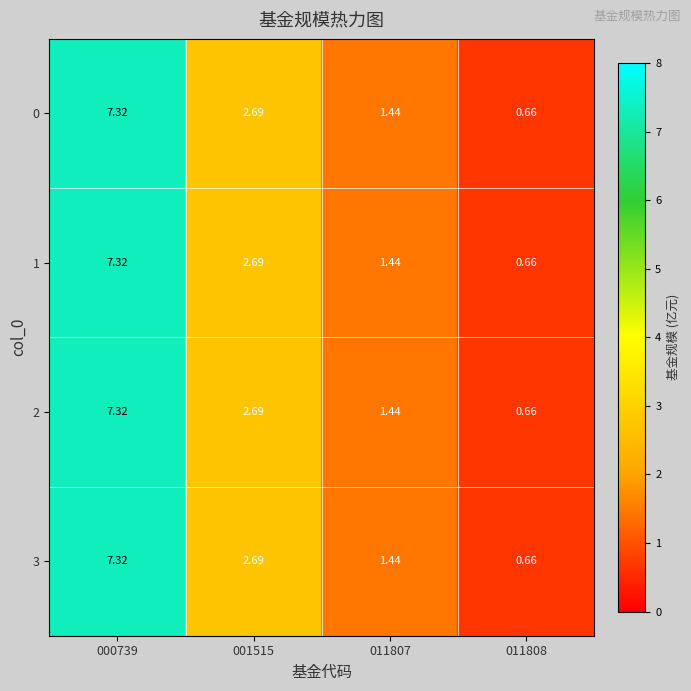

Is the value of 0 at 001515 greater than the value of 2 at 011808?

Yes